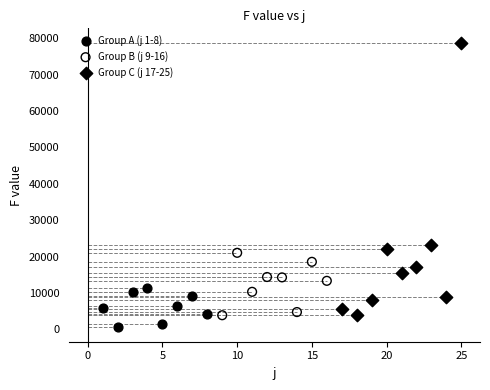

What are all the series names shown in the legend?

Group A (j 1-8), Group B (j 9-16), Group C (j 17-25)